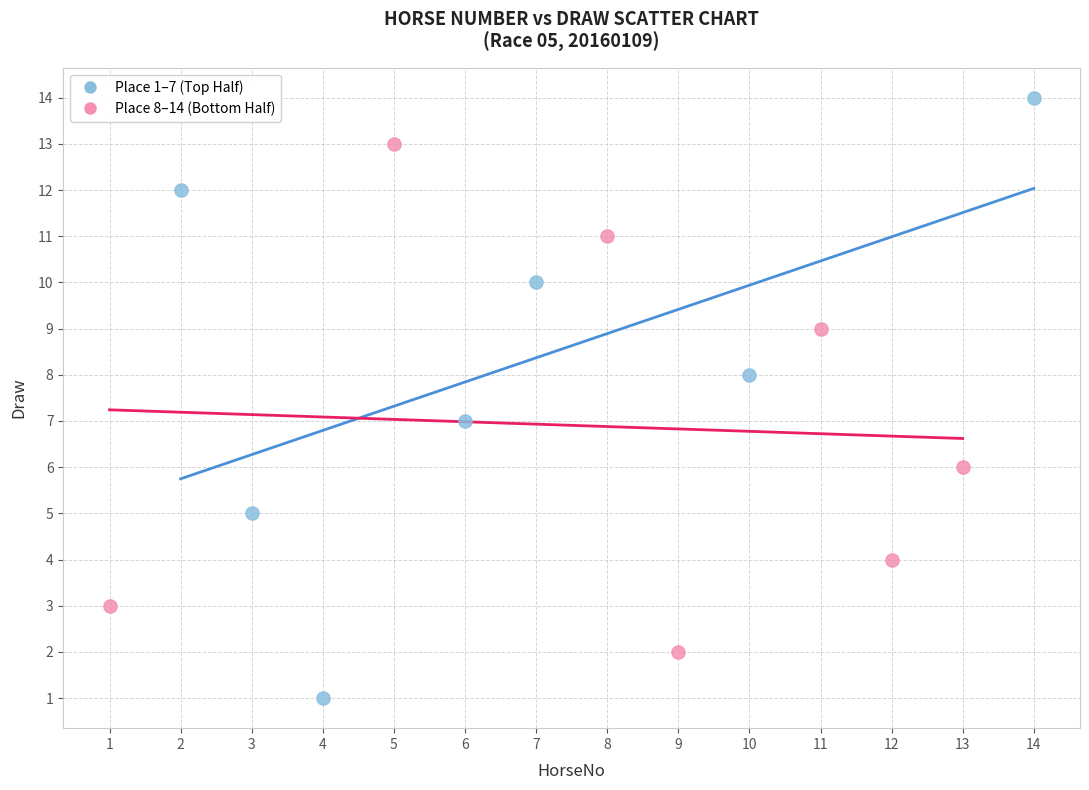

Which series reaches the maximum Y coordinate?

Place 1–7 (Top Half)